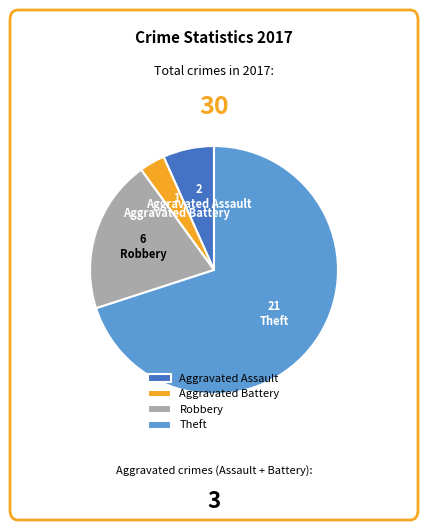

Is the sum of Robbery and Theft greater than half?

Yes